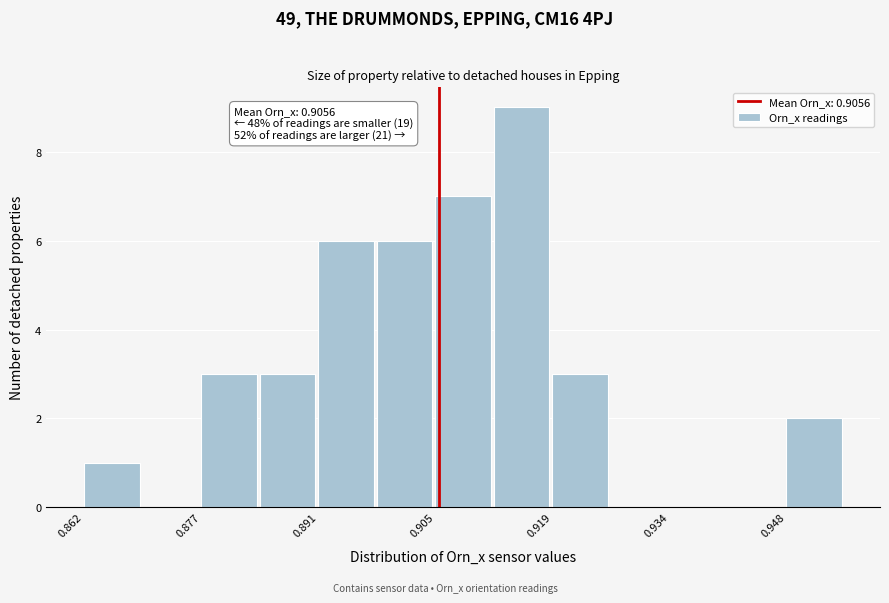

Around what value on the x-axis is the tallest bar? Give the approximate position of its centre, as read against the axis.

0.916